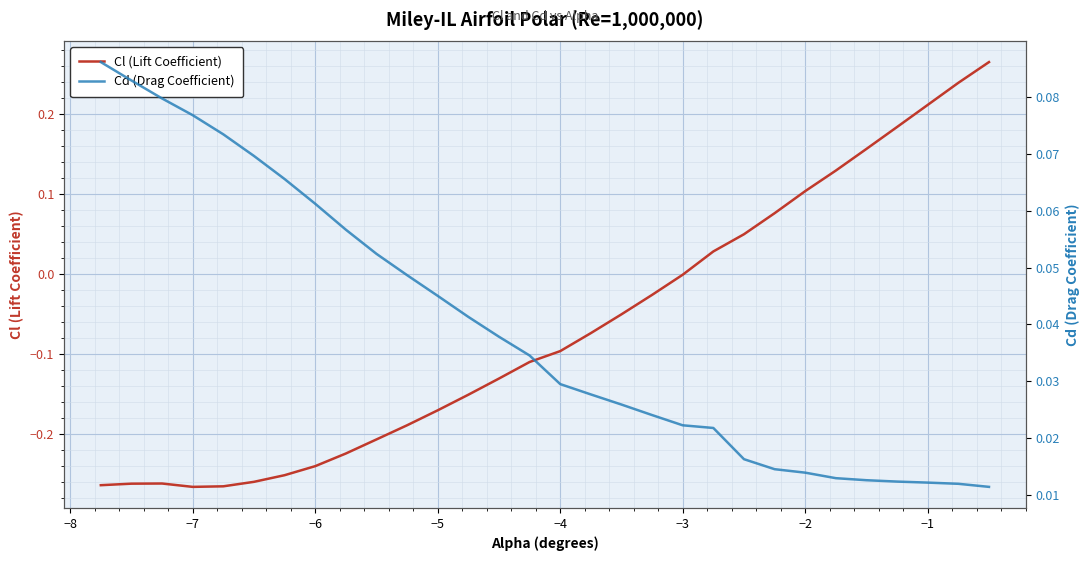

Which series has the largest range (max minus min)?

Cl (Lift Coefficient)